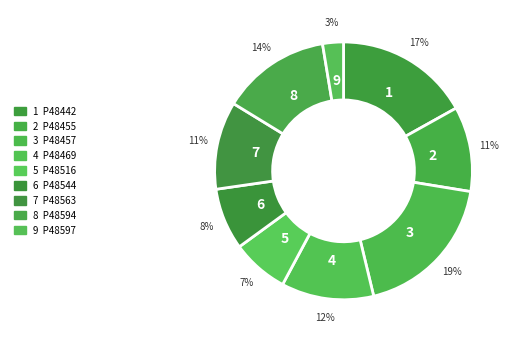

How many slices are in this pie chart?

9